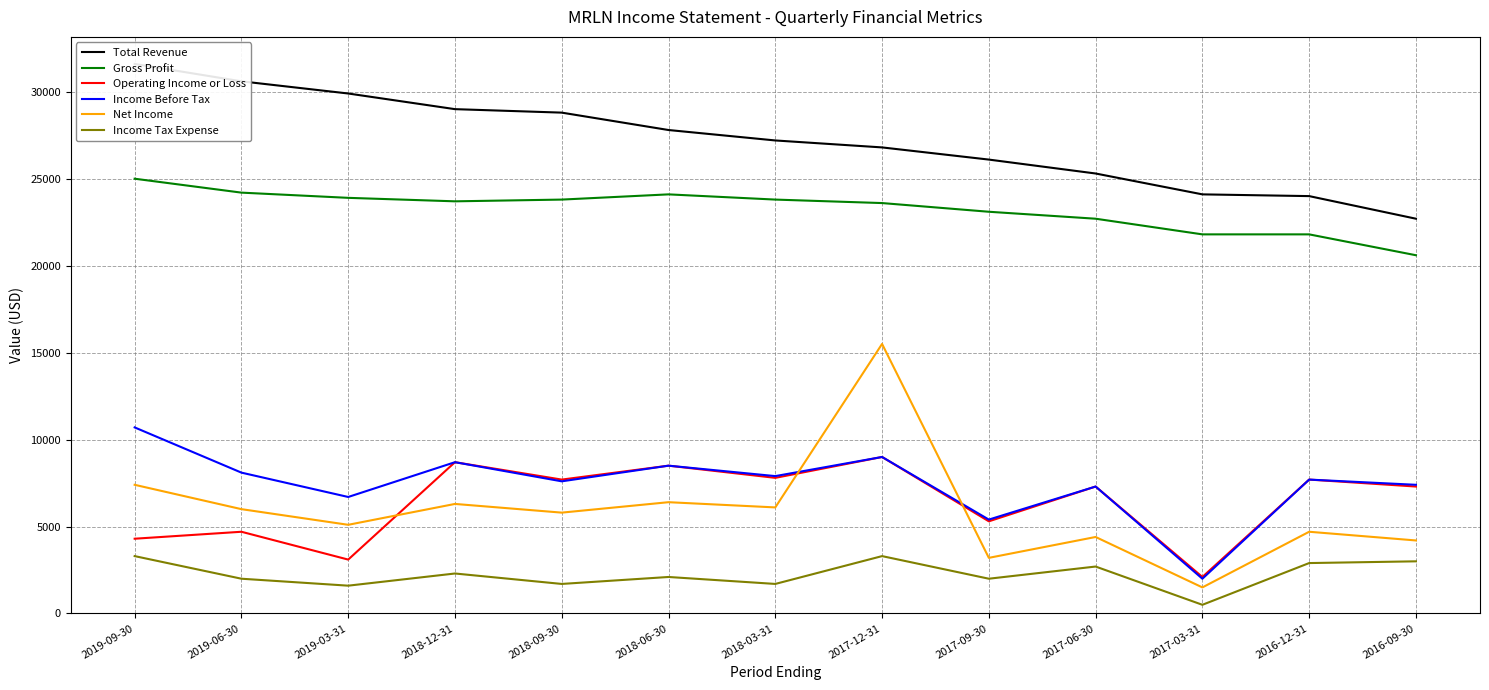

Rank the series at 2016-12-31 from highest to lowest value.

Total Revenue, Gross Profit, Operating Income or Loss, Income Before Tax, Net Income, Income Tax Expense